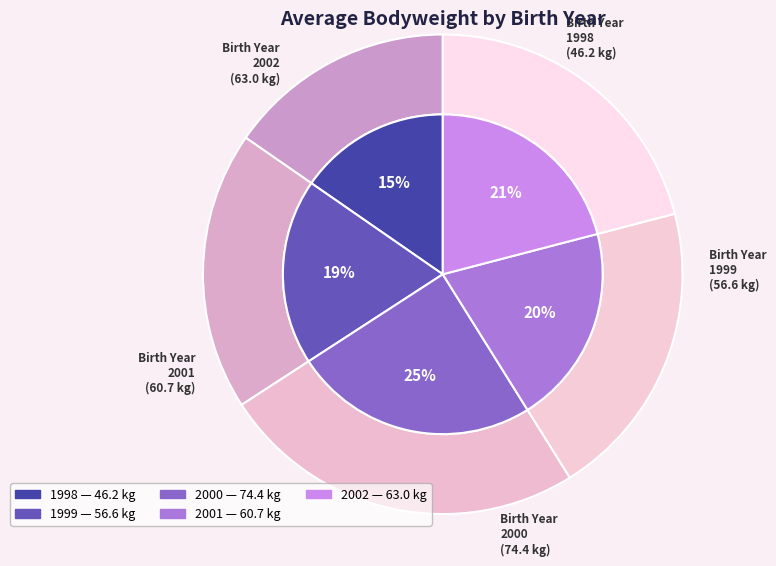

Rank the categories by value from highest to lowest.

2000, 2002, 2001, 1999, 1998